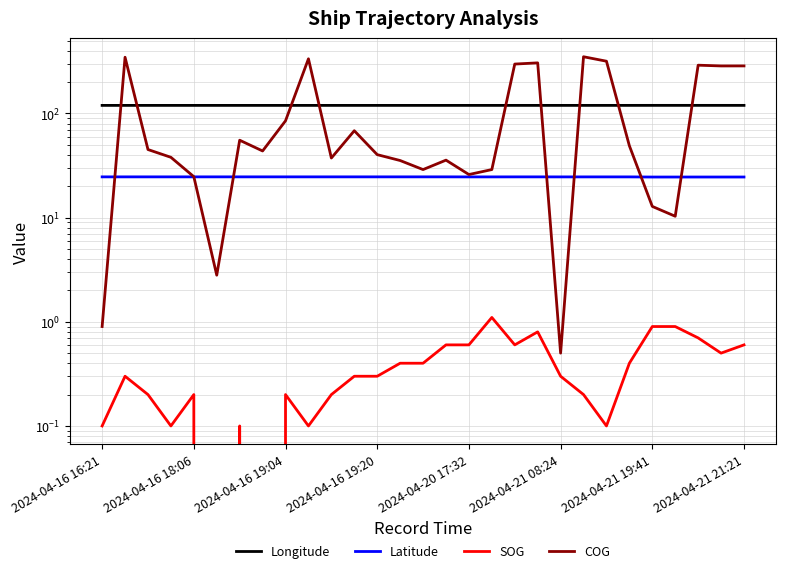

Count the Latitude values in the range 24 to 25.

29